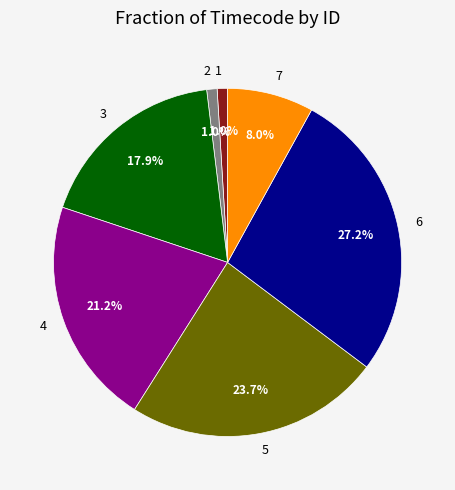

What is the largest slice in the pie chart?

6